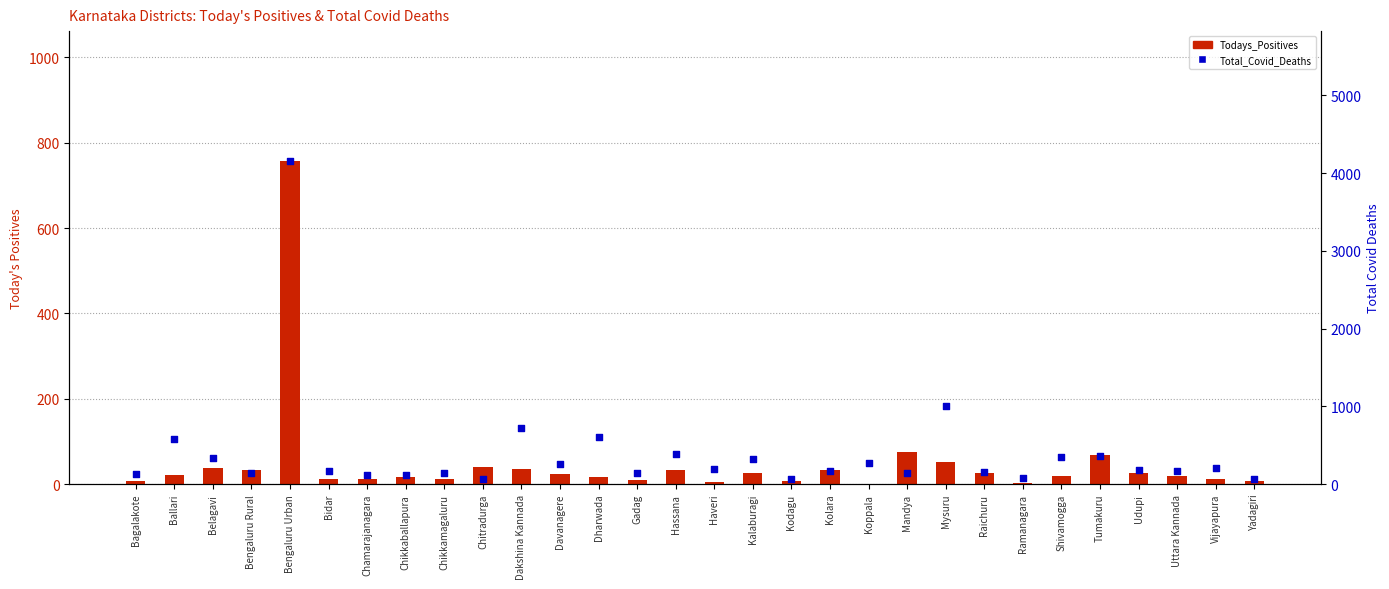

Which series reaches the minimum Y coordinate?

Todays_Positives